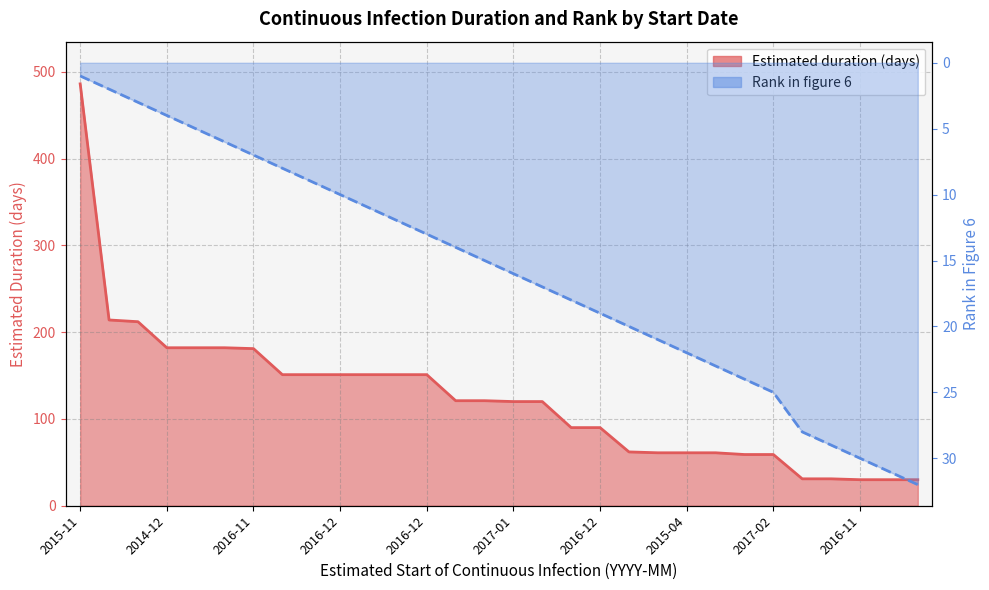

What is the sum of all Rank in figure 6 values?

475